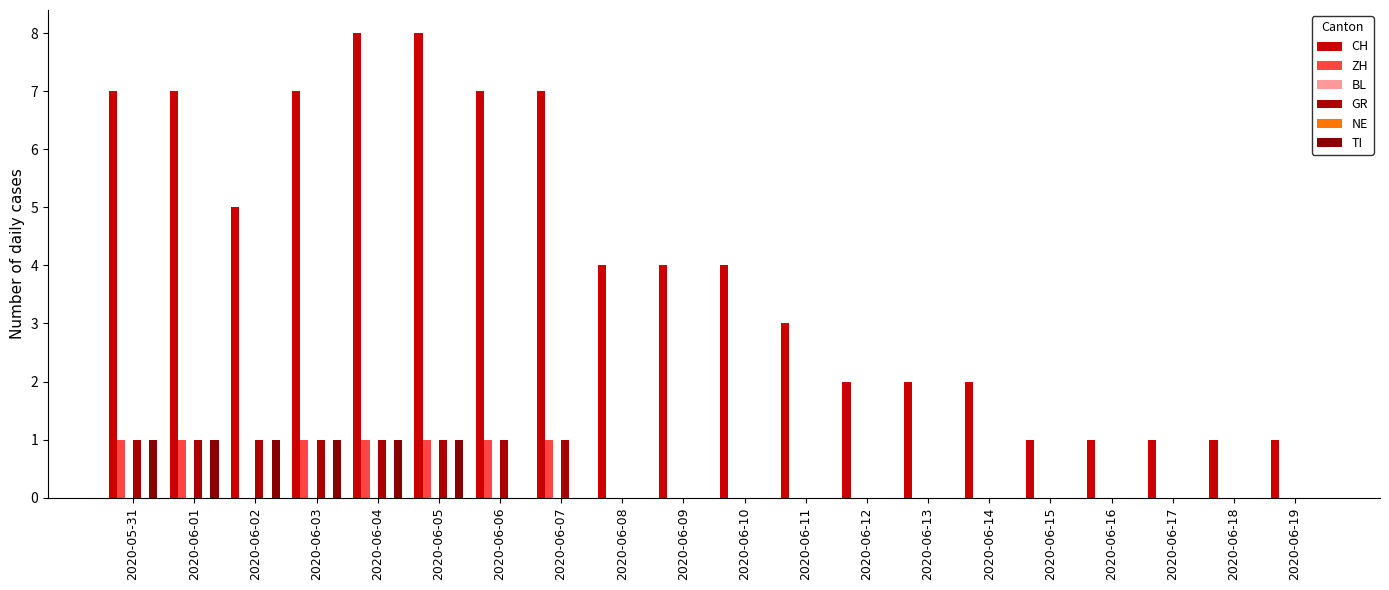

Reading right to left, list all the values displayed in this chart.

CH: 2020-06-19=1	2020-06-18=1	2020-06-17=1	2020-06-16=1	2020-06-15=1	2020-06-14=2	2020-06-13=2	2020-06-12=2	2020-06-11=3	2020-06-10=4	2020-06-09=4	2020-06-08=4	2020-06-07=7	2020-06-06=7	2020-06-05=8	2020-06-04=8	2020-06-03=7	2020-06-02=5	2020-06-01=7	2020-05-31=7
ZH: 2020-06-19=0	2020-06-18=0	2020-06-17=0	2020-06-16=0	2020-06-15=0	2020-06-14=0	2020-06-13=0	2020-06-12=0	2020-06-11=0	2020-06-10=0	2020-06-09=0	2020-06-08=0	2020-06-07=1	2020-06-06=1	2020-06-05=1	2020-06-04=1	2020-06-03=1	2020-06-02=0	2020-06-01=1	2020-05-31=1
BL: 2020-06-19=0	2020-06-18=0	2020-06-17=0	2020-06-16=0	2020-06-15=0	2020-06-14=0	2020-06-13=0	2020-06-12=0	2020-06-11=0	2020-06-10=0	2020-06-09=0	2020-06-08=0	2020-06-07=0	2020-06-06=0	2020-06-05=0	2020-06-04=0	2020-06-03=0	2020-06-02=0	2020-06-01=0	2020-05-31=0
GR: 2020-06-19=0	2020-06-18=0	2020-06-17=0	2020-06-16=0	2020-06-15=0	2020-06-14=0	2020-06-13=0	2020-06-12=0	2020-06-11=0	2020-06-10=0	2020-06-09=0	2020-06-08=0	2020-06-07=1	2020-06-06=1	2020-06-05=1	2020-06-04=1	2020-06-03=1	2020-06-02=1	2020-06-01=1	2020-05-31=1
NE: 2020-06-19=0	2020-06-18=0	2020-06-17=0	2020-06-16=0	2020-06-15=0	2020-06-14=0	2020-06-13=0	2020-06-12=0	2020-06-11=0	2020-06-10=0	2020-06-09=0	2020-06-08=0	2020-06-07=0	2020-06-06=0	2020-06-05=0	2020-06-04=0	2020-06-03=0	2020-06-02=0	2020-06-01=0	2020-05-31=0
TI: 2020-06-19=0	2020-06-18=0	2020-06-17=0	2020-06-16=0	2020-06-15=0	2020-06-14=0	2020-06-13=0	2020-06-12=0	2020-06-11=0	2020-06-10=0	2020-06-09=0	2020-06-08=0	2020-06-07=0	2020-06-06=0	2020-06-05=1	2020-06-04=1	2020-06-03=1	2020-06-02=1	2020-06-01=1	2020-05-31=1